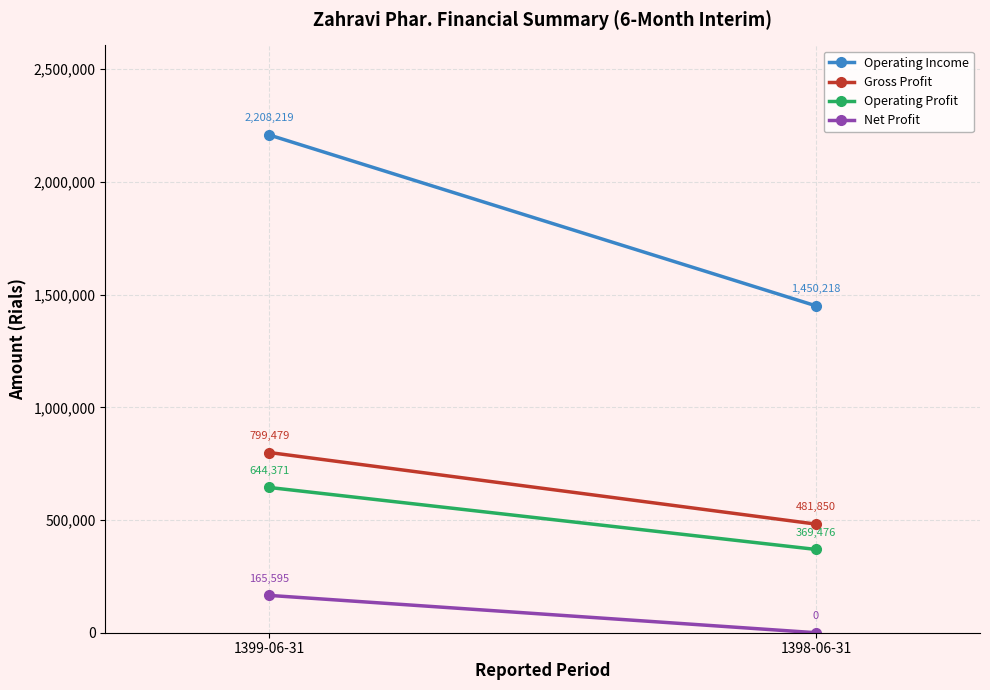

What is the sum of all Operating Income values?

3658437